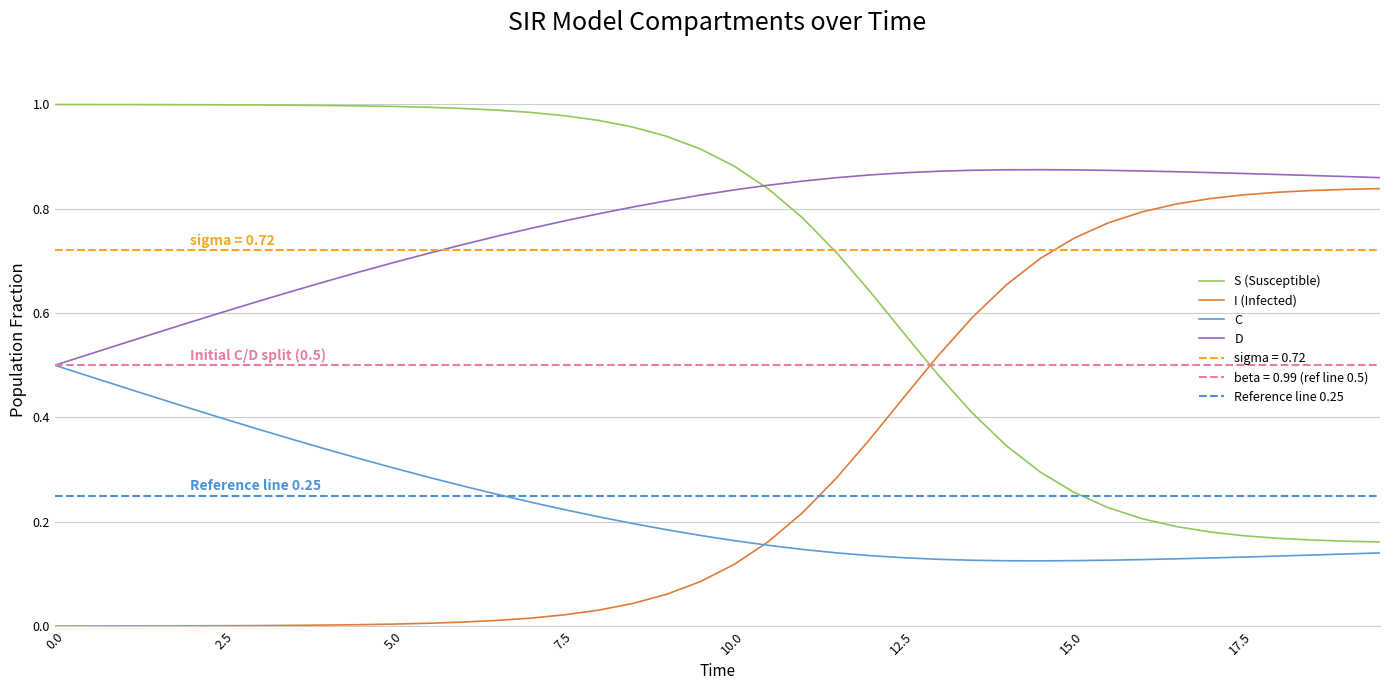

Reading left to right, what are all the values shown in this chart?

S: 1.0	1.0	1.0	1.0	1.0	1.0	1.0	1.0	1.0	1.0	1.0	1.0	1.0	1.0	1.0	1.0	1.0	1.0	0.9	0.9	0.9	0.8	0.8	0.7	0.6	0.6	0.5	0.4	0.3	0.3	0.3	0.2	0.2	0.2	0.2	0.2	0.2	0.2	0.2	0.2
I: 0.0	0.0	0.0	0.0	0.0	0.0	0.0	0.0	0.0	0.0	0.0	0.0	0.0	0.0	0.0	0.0	0.0	0.0	0.1	0.1	0.1	0.2	0.2	0.3	0.4	0.4	0.5	0.6	0.7	0.7	0.7	0.8	0.8	0.8	0.8	0.8	0.8	0.8	0.8	0.8
C: 0.5	0.5	0.5	0.4	0.4	0.4	0.4	0.4	0.3	0.3	0.3	0.3	0.3	0.3	0.2	0.2	0.2	0.2	0.2	0.2	0.2	0.2	0.1	0.1	0.1	0.1	0.1	0.1	0.1	0.1	0.1	0.1	0.1	0.1	0.1	0.1	0.1	0.1	0.1	0.1
D: 0.5	0.5	0.5	0.6	0.6	0.6	0.6	0.6	0.7	0.7	0.7	0.7	0.7	0.7	0.8	0.8	0.8	0.8	0.8	0.8	0.8	0.8	0.9	0.9	0.9	0.9	0.9	0.9	0.9	0.9	0.9	0.9	0.9	0.9	0.9	0.9	0.9	0.9	0.9	0.9